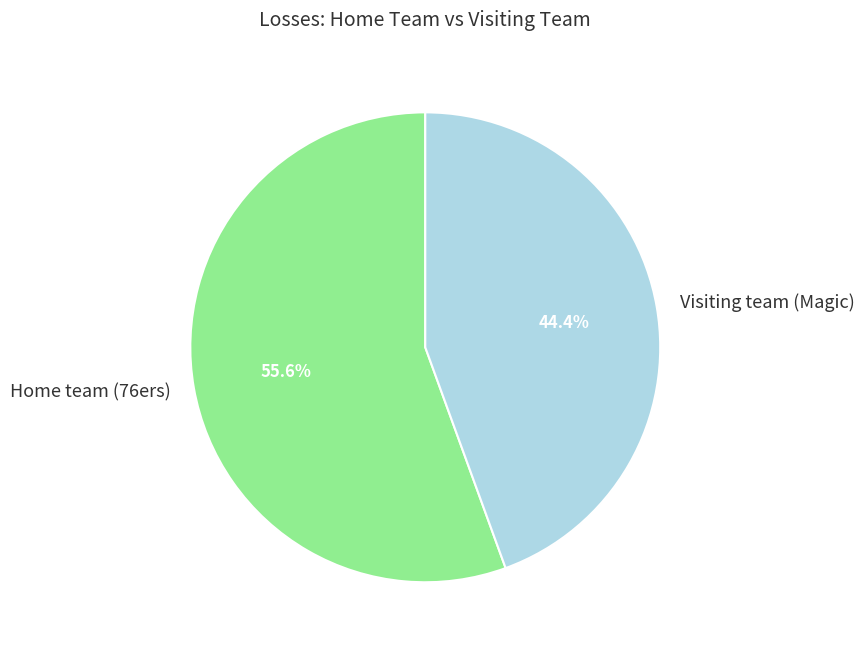

What percentage do Visiting team (Magic) and Home team (76ers) together represent?

100.0%